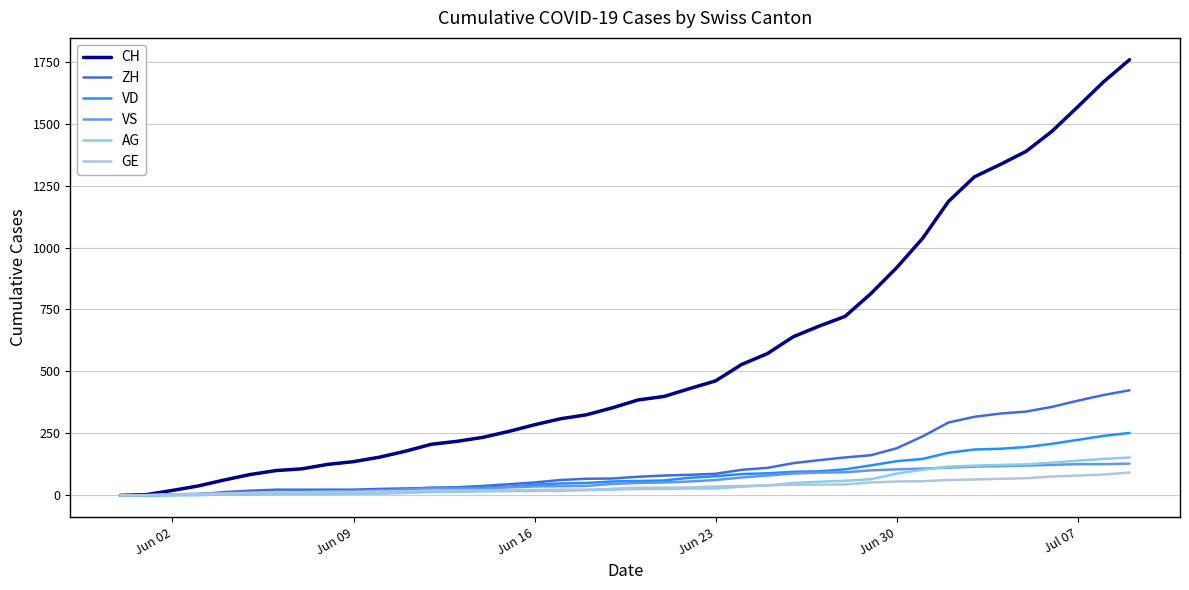

Which series has the largest total across all categories?

CH